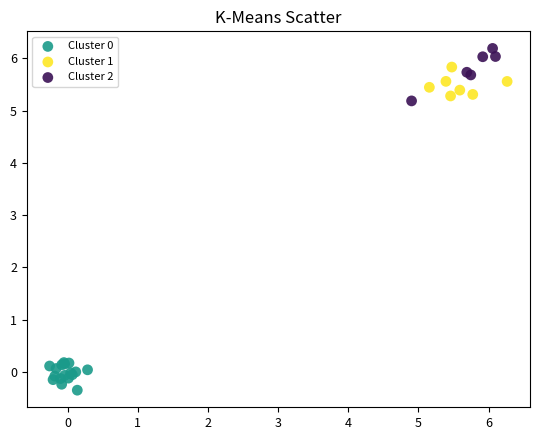

Which series contains the highest Y value?

Cluster 2